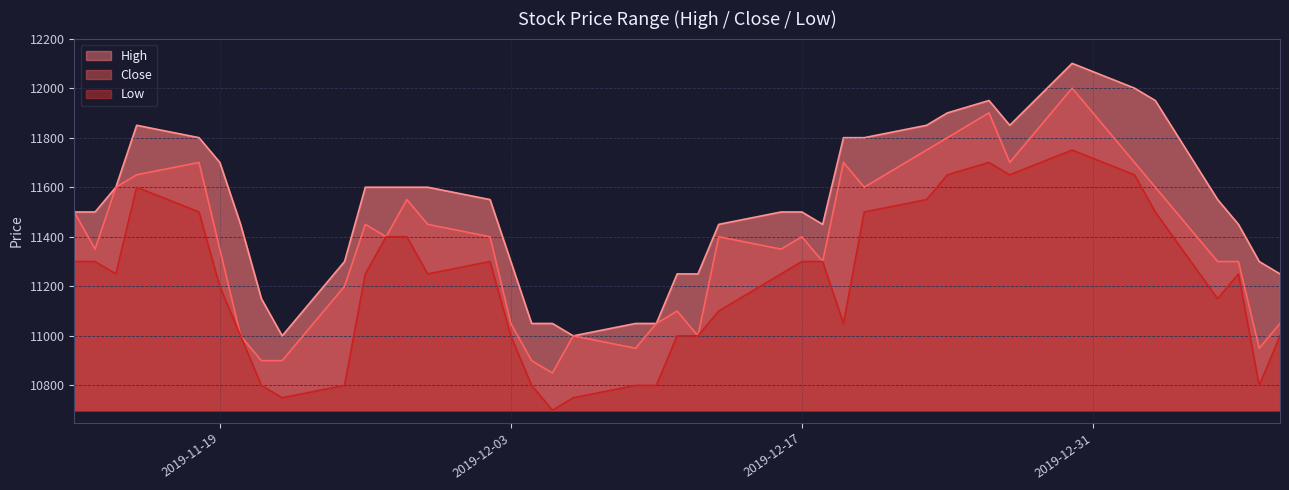

At which category does Close reach its first local valley?

2019-11-13